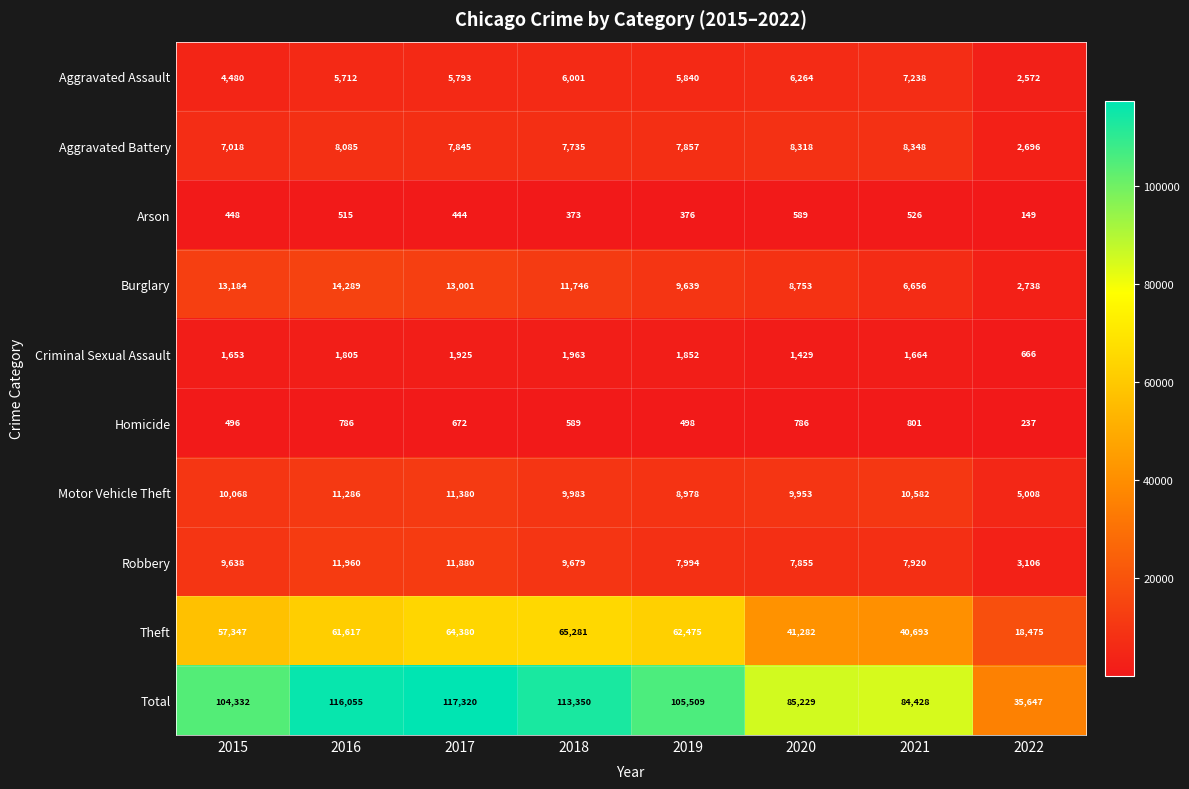

Which series has the largest total across all categories?

Total